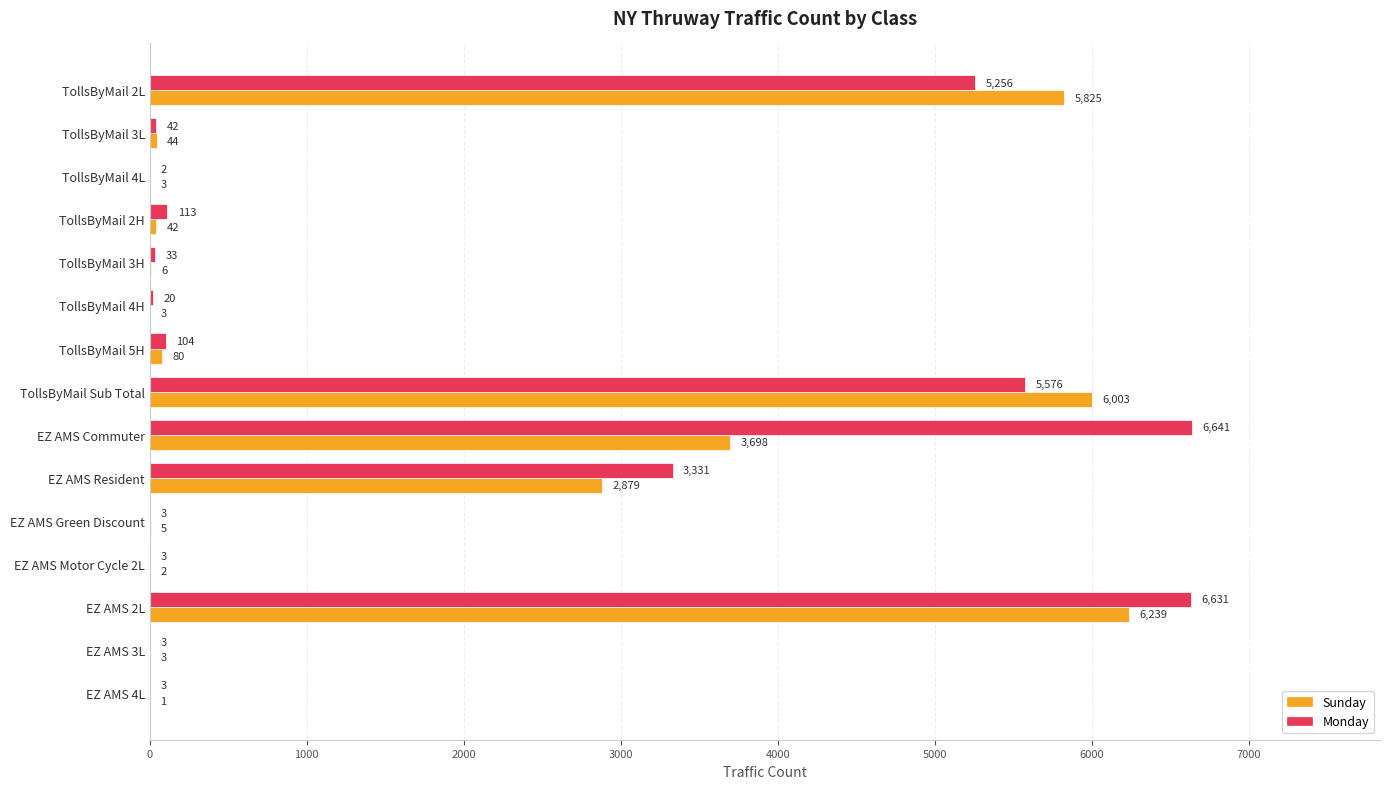

Which category has the highest value in the Sunday series?

EZ AMS 2L